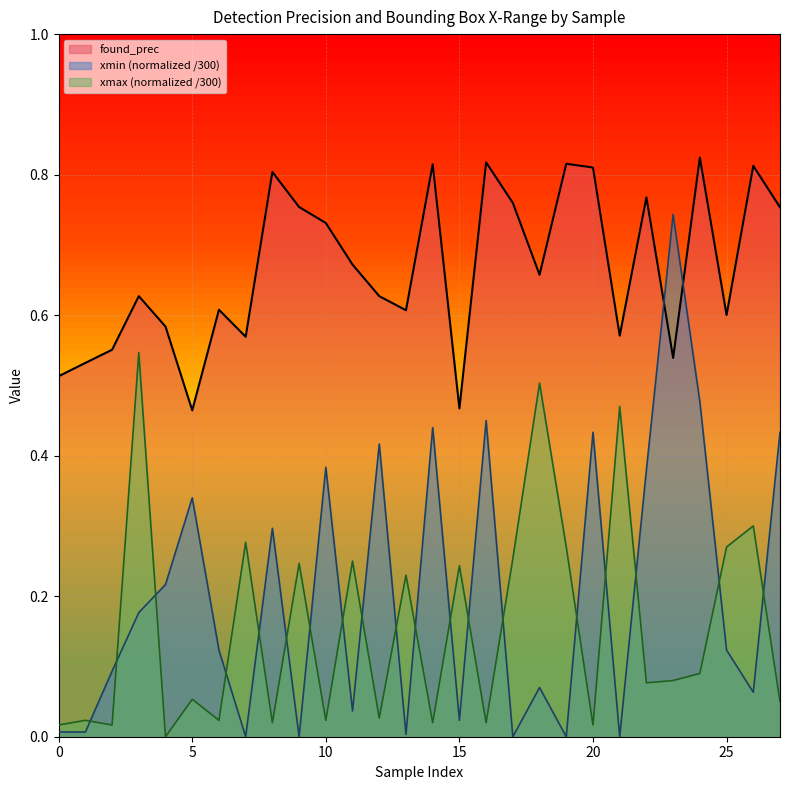

How many interior local peaks does the xmin series have?

9